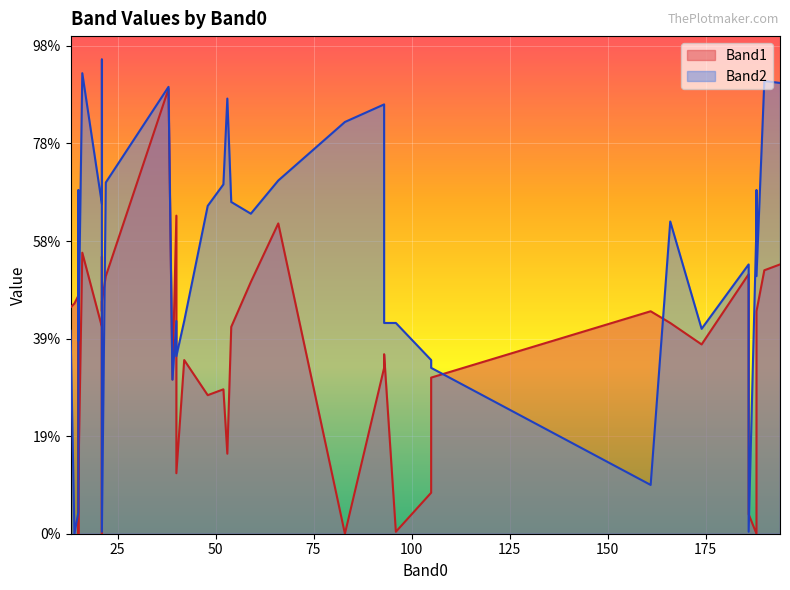

In Band1, how many points are higher than both neighbors (excluding endpoints)?

12